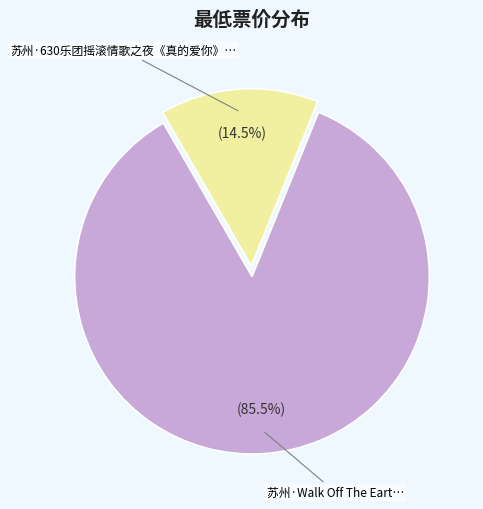

Is there a majority slice in this chart?

Yes